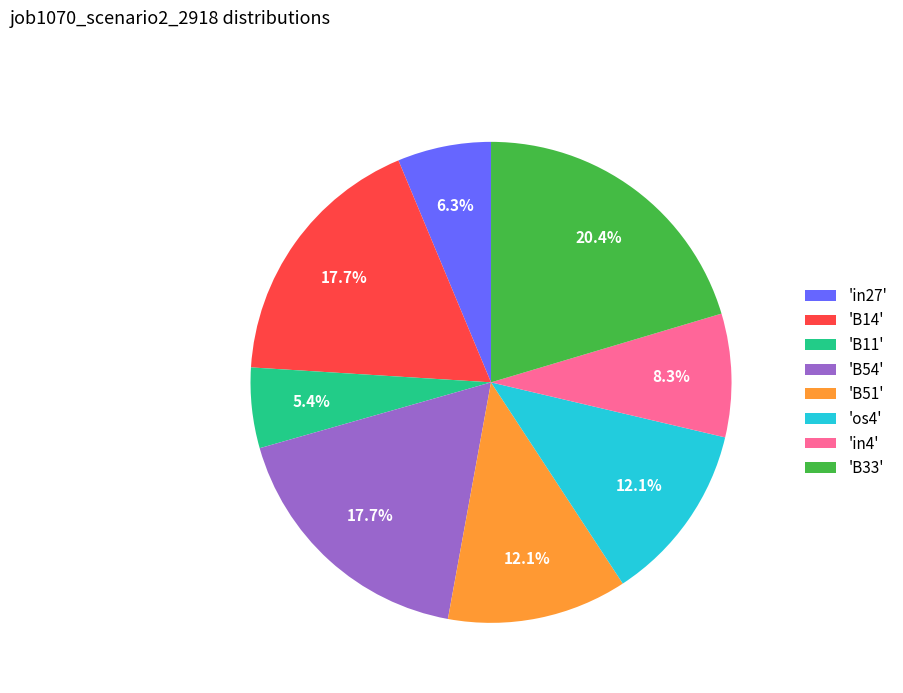

Is there any slice that represents more than half of the pie?

No